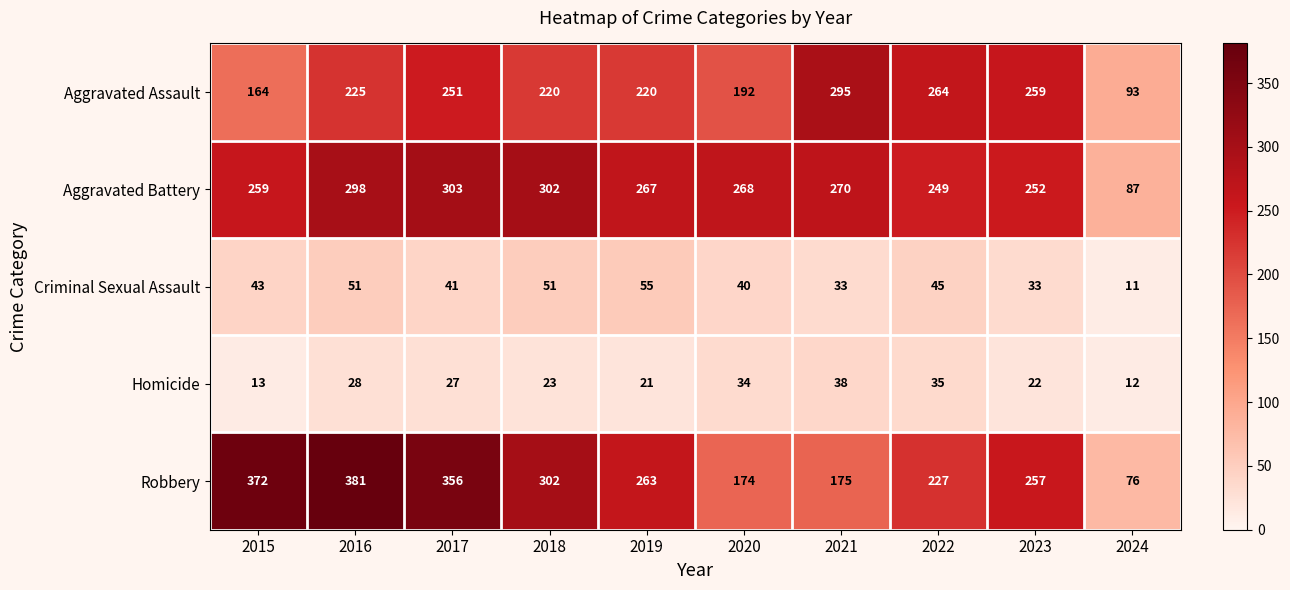

What is the difference between the Homicide values at 2015 and 2020?

21